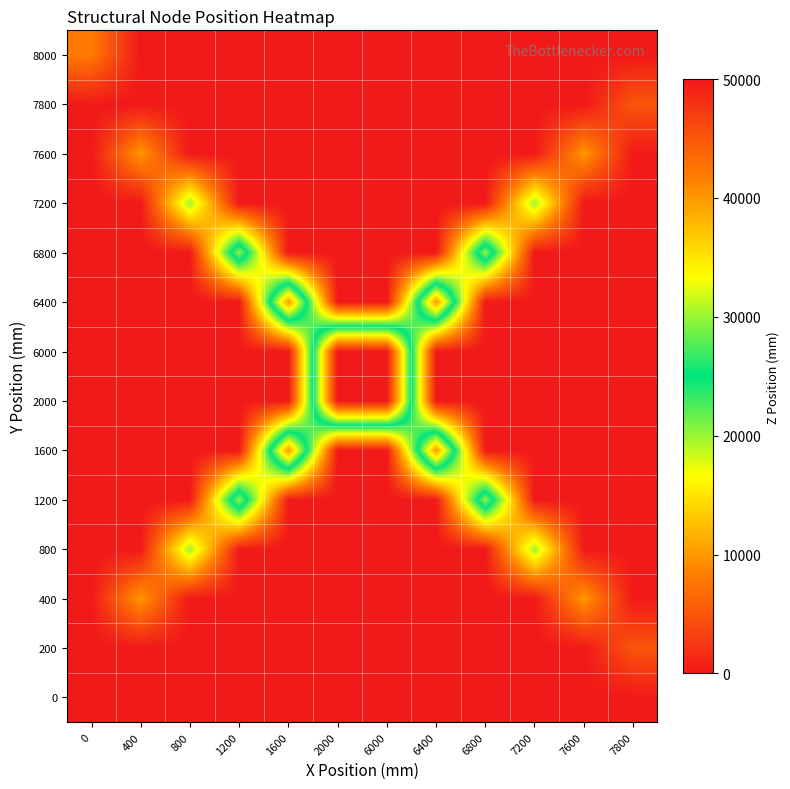

At which category is the sum across all series the highest?

2000